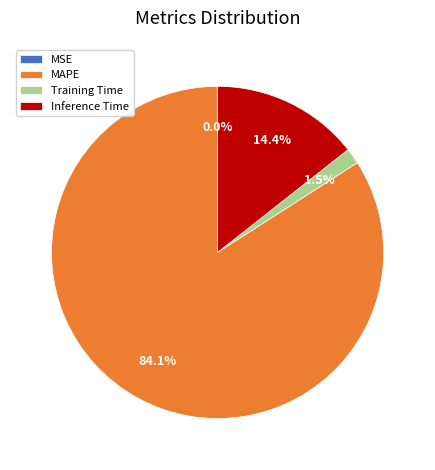

To the nearest percent, what is the difference between the largest and smallest slice percentages?

84%